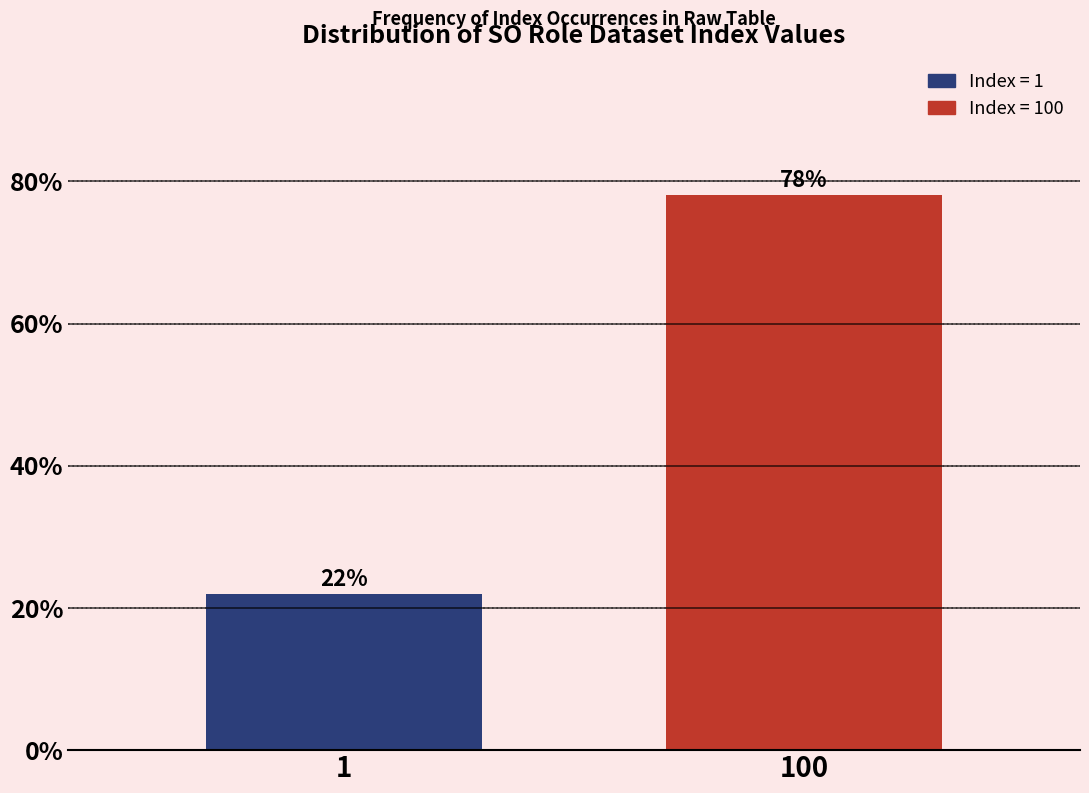

Reading left to right, extract all data points from this chart.

22.0	78.0